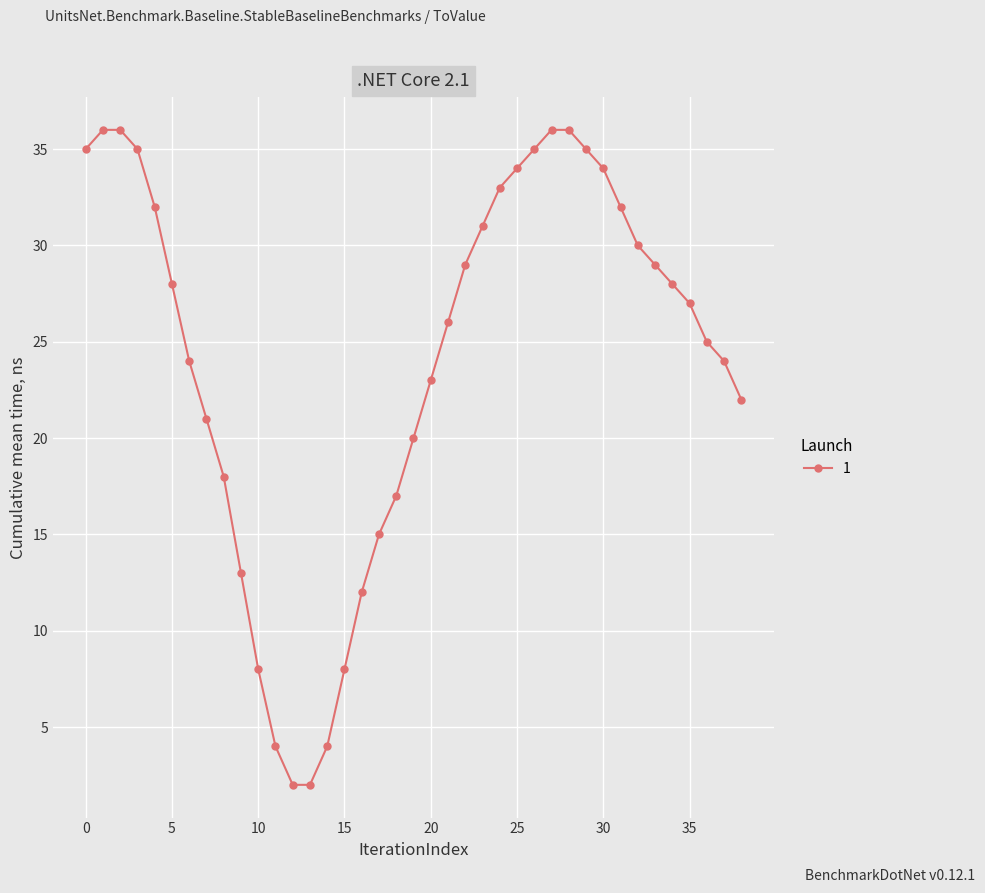

Reading left to right, extract all data points from this chart.

35	36	36	35	32	28	24	21	18	13	8	4	2	2	4	8	12	15	17	20	23	26	29	31	33	34	35	36	36	35	34	32	30	29	28	27	25	24	22